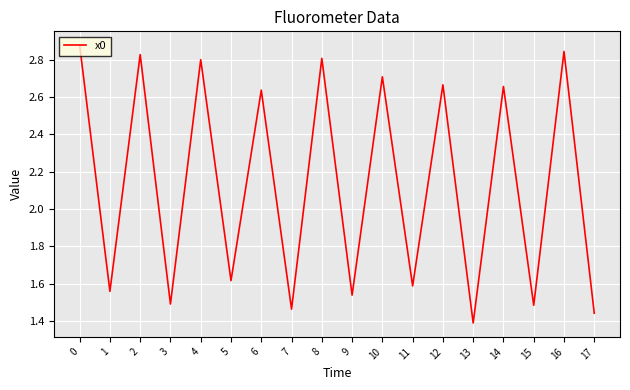

What is the difference between the values at 9 and 8?

1.3